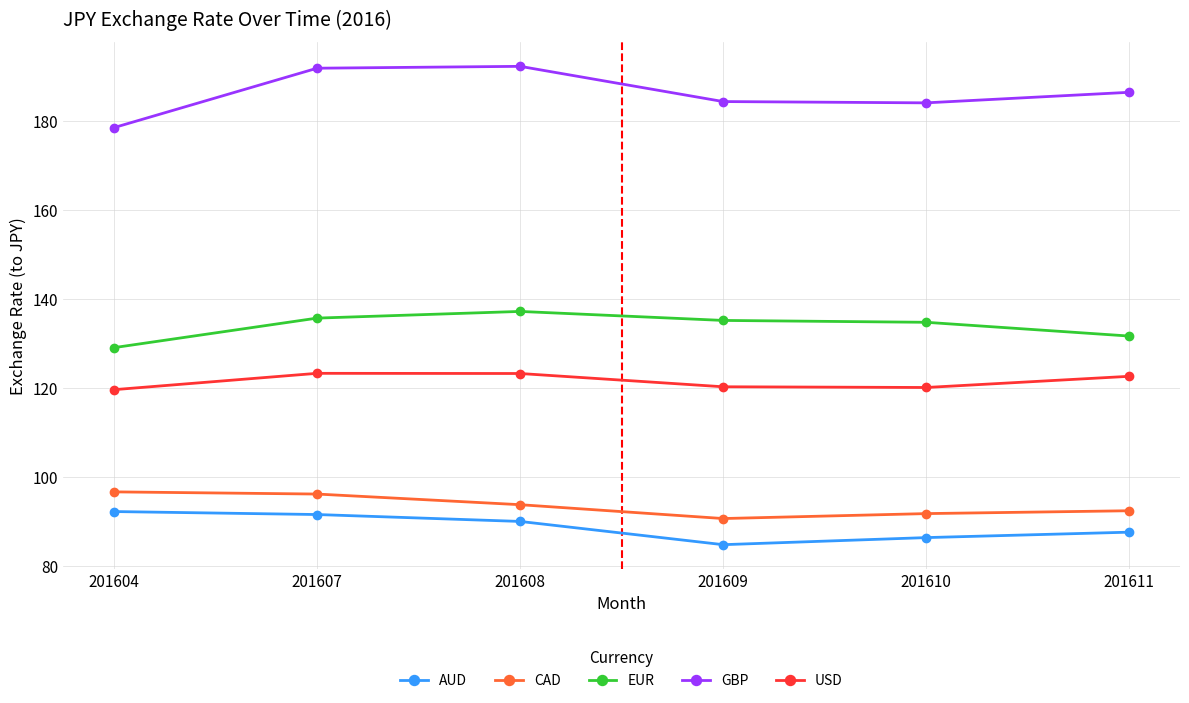

What is the average value of the USD series?

121.5